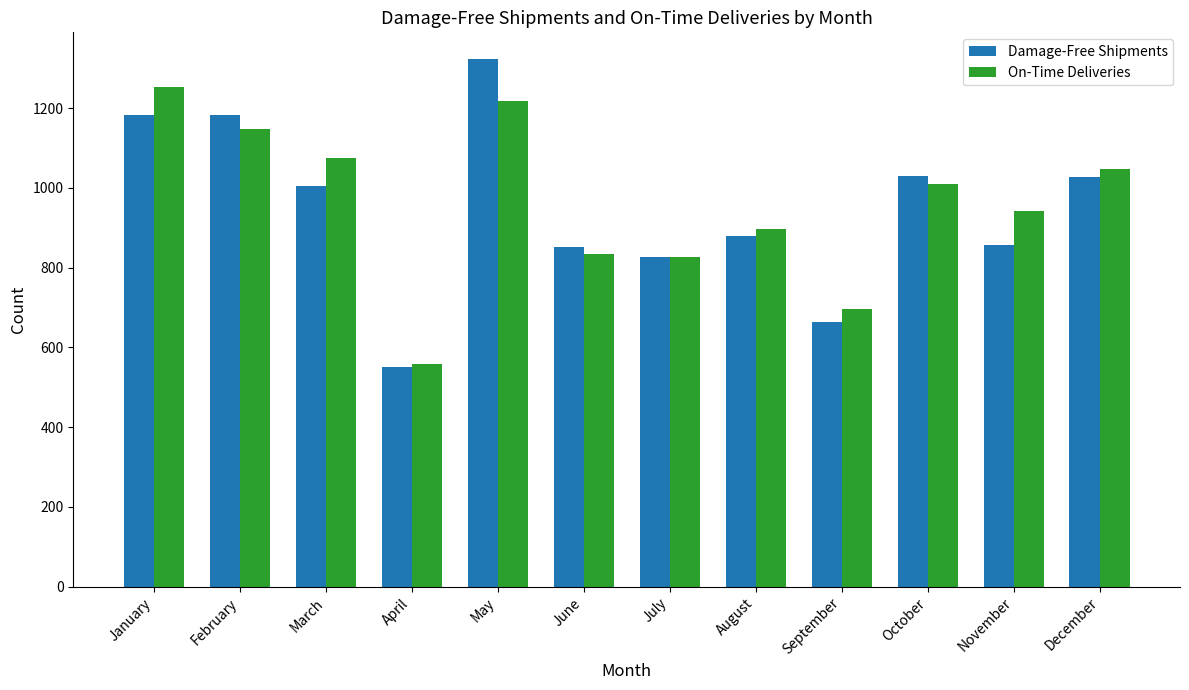

What is the lowest value of the Damage-Free Shipments series?

552